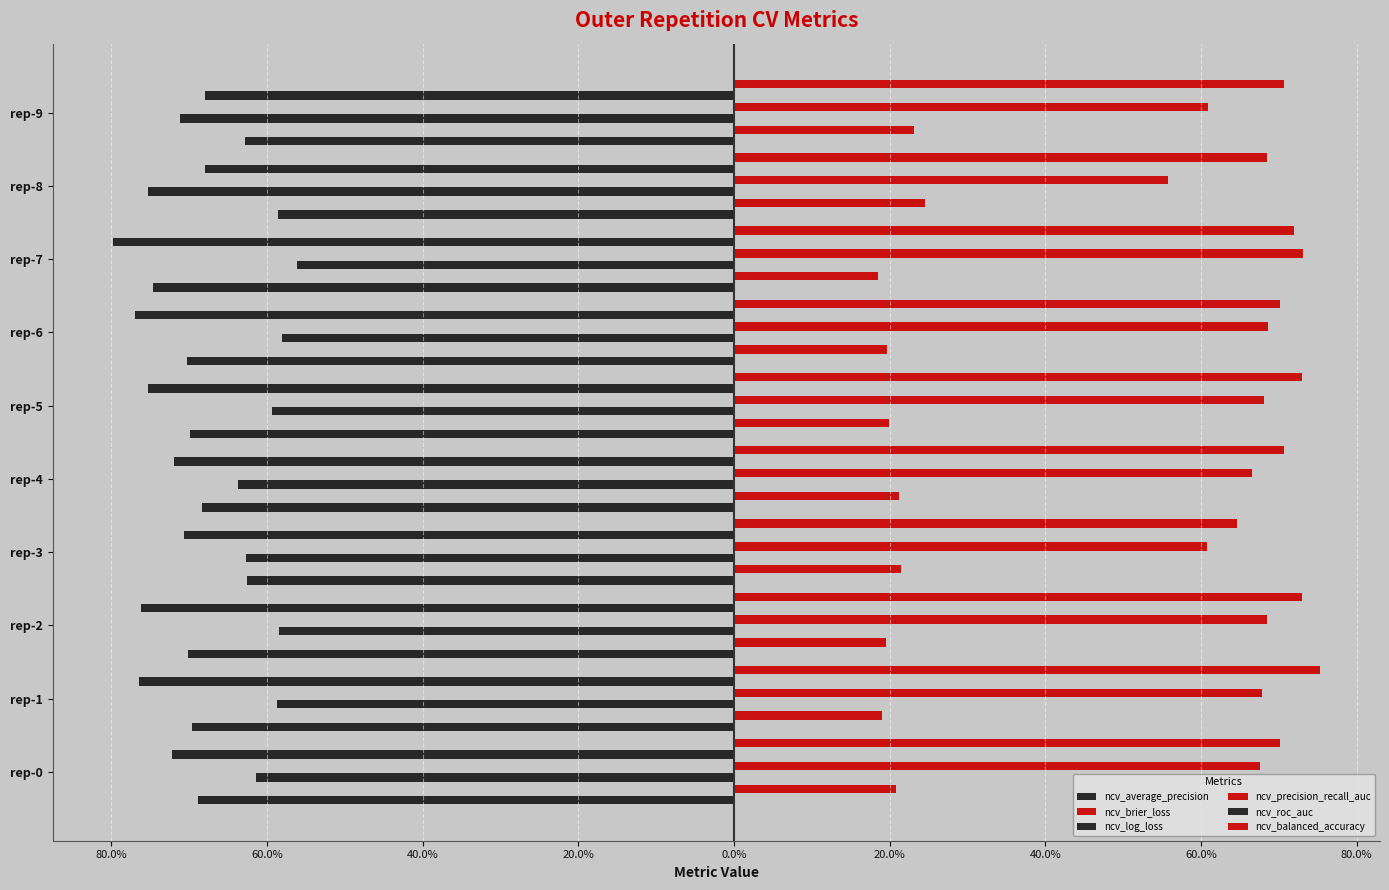

What are all the series names shown in the legend?

ncv_average_precision, ncv_brier_loss, ncv_log_loss, ncv_precision_recall_auc, ncv_roc_auc, ncv_balanced_accuracy